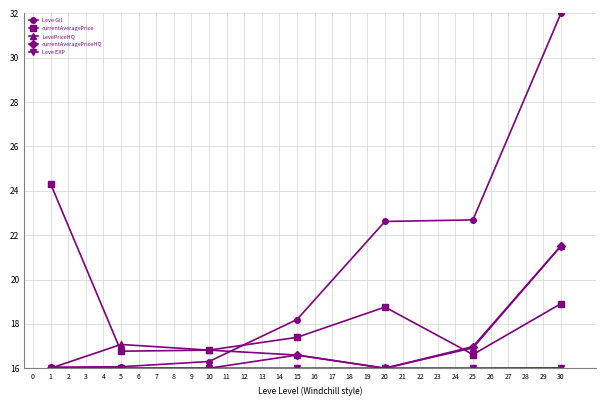

What is the greatest value displayed?

32.0